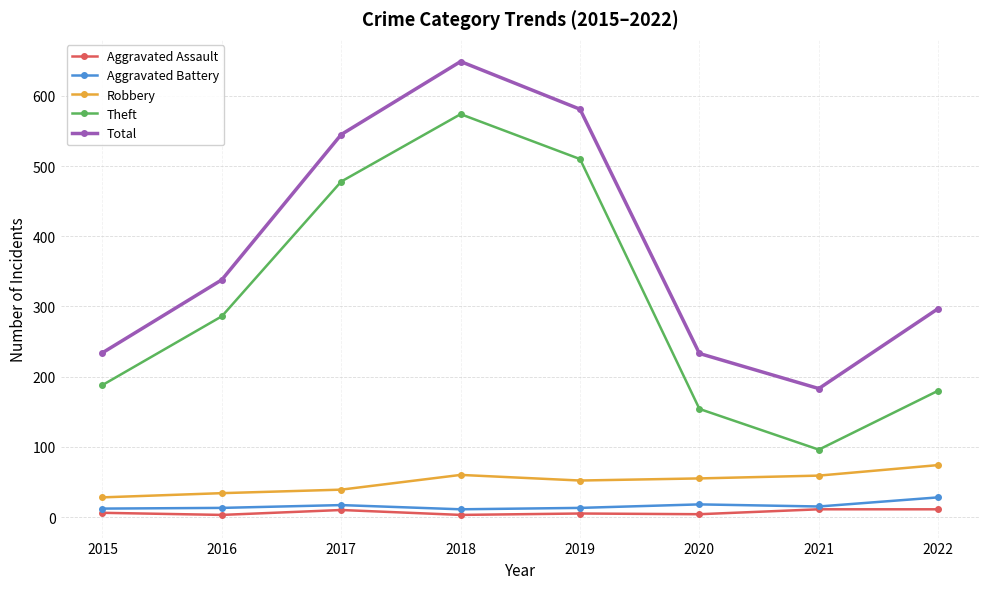

Which series has the largest total across all categories?

Total